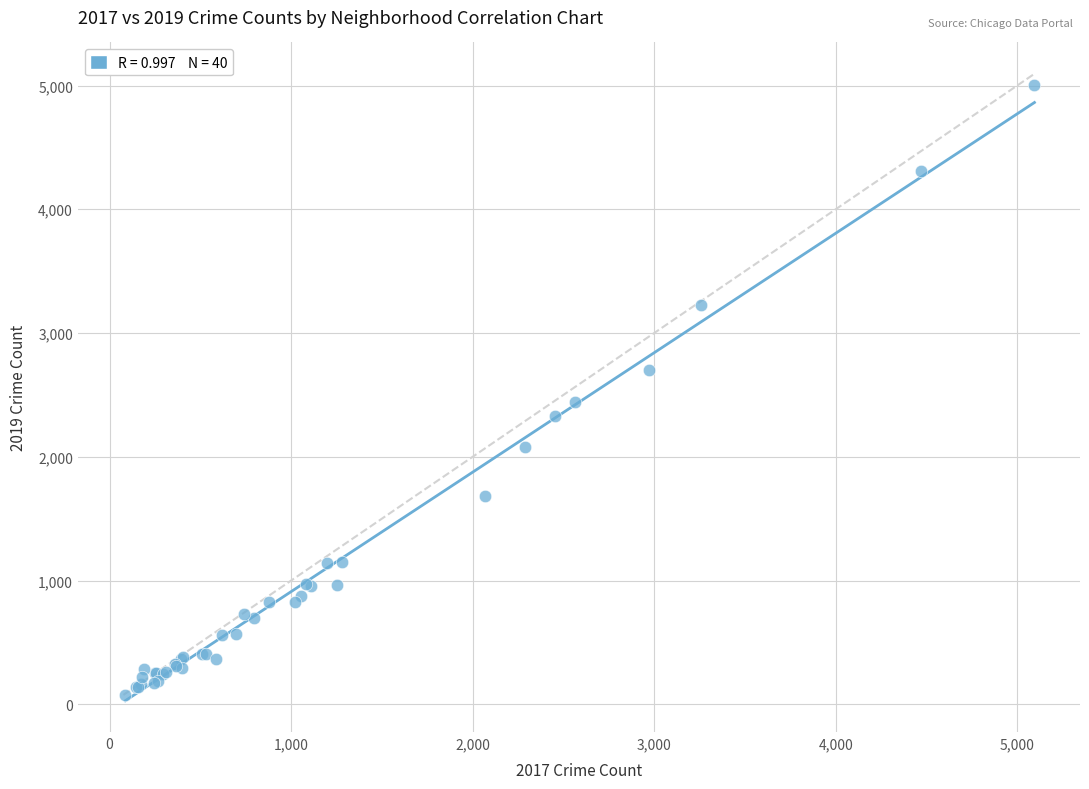

What Y value in the scatter plot is closest to 2542?

2441